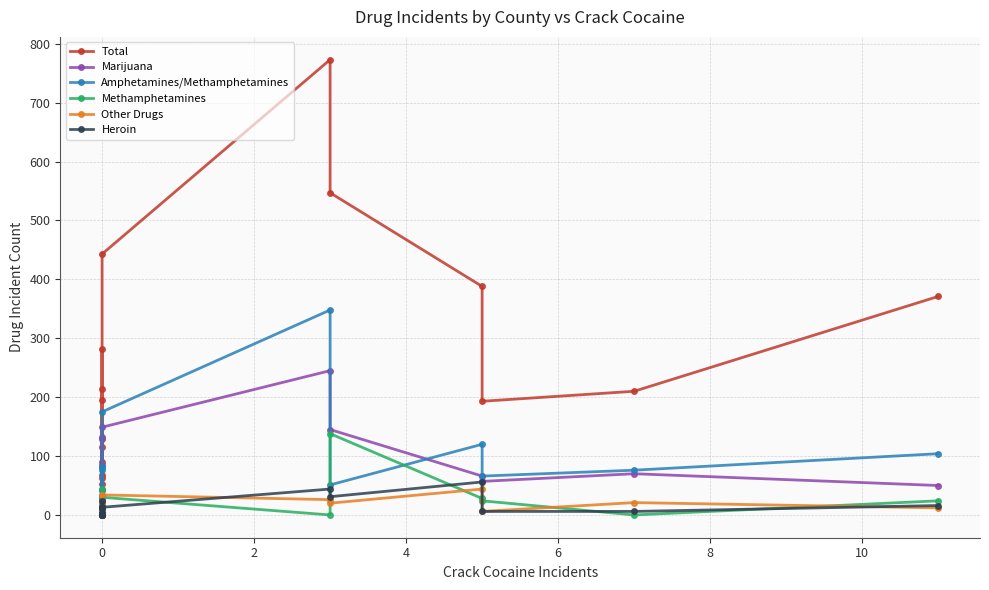

How many data points in Amphetamines/Methamphetamines are less than 51?

10